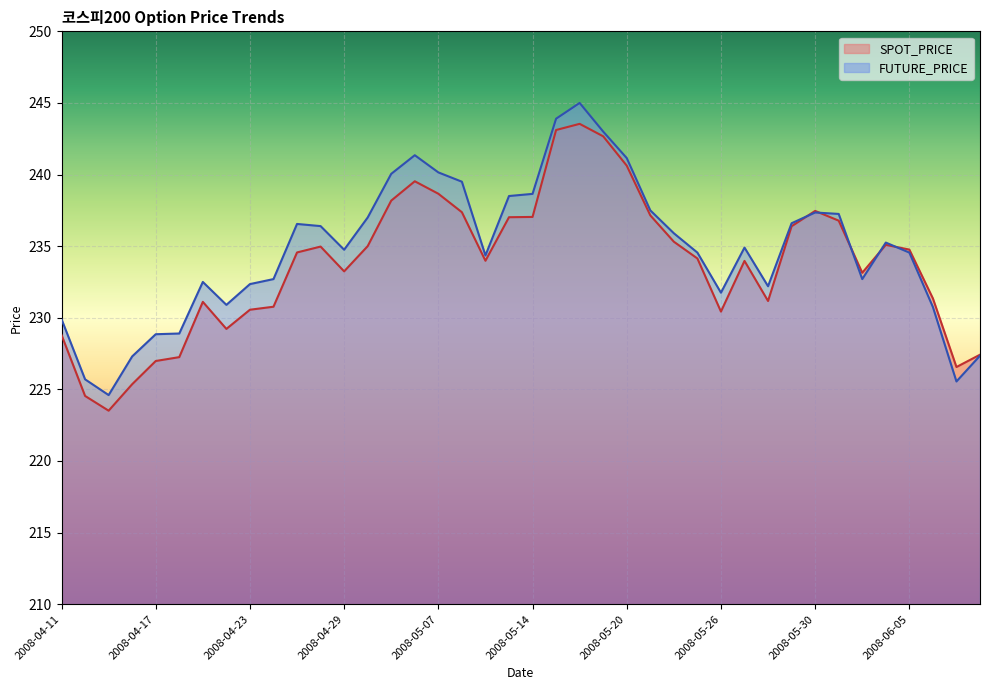

What is the value of the SPOT_PRICE point at the 27th from the left?

235.3